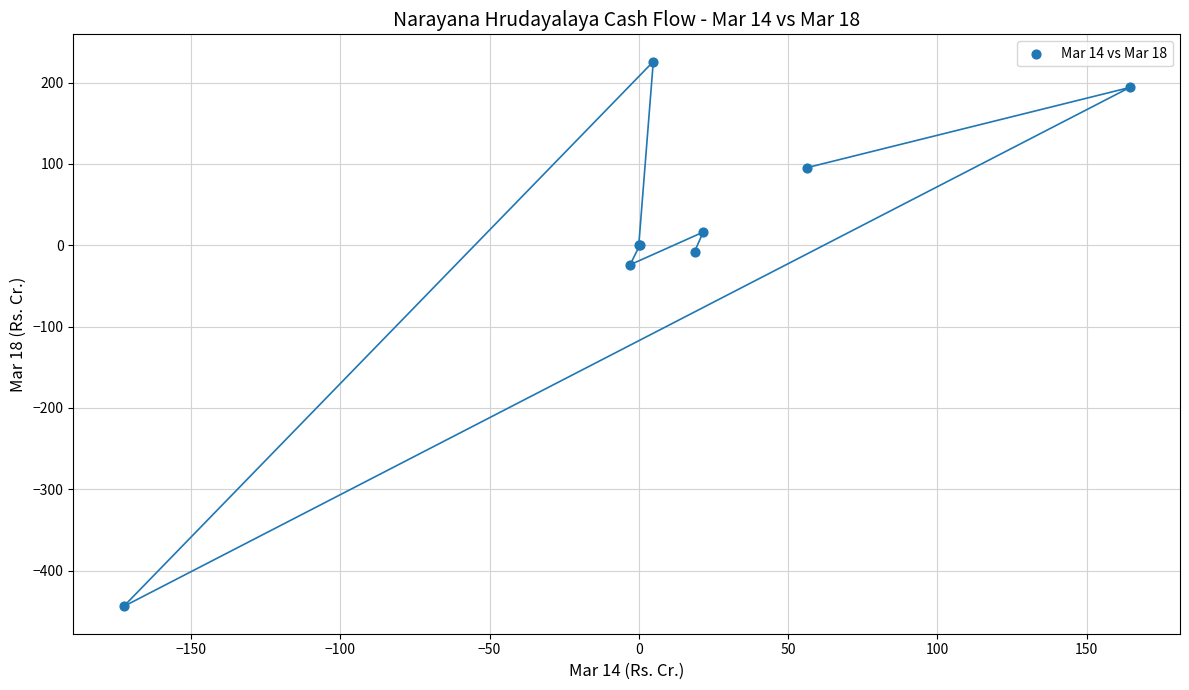

What Y value in the scatter plot is closest to -109?

-23.9